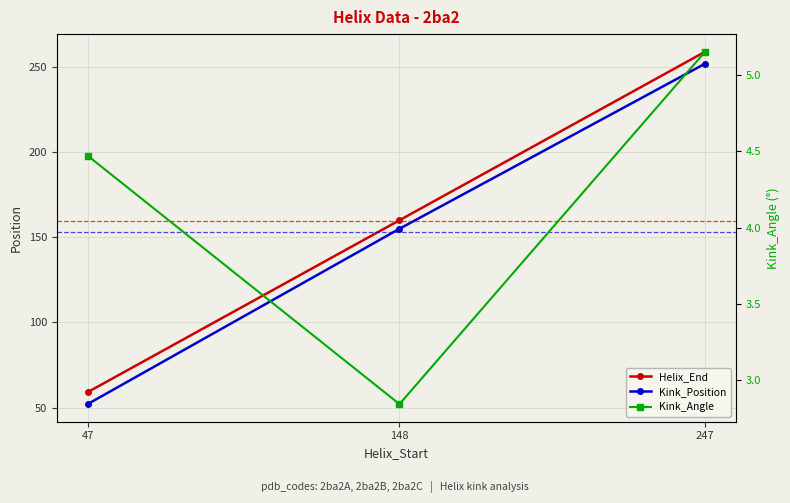

Reading right to left, extract all data points from this chart.

Helix_End: 259.0	160.0	59.0
Kink_Position: 252.0	155.0	52.0
Kink_Angle: 5.2	2.8	4.5